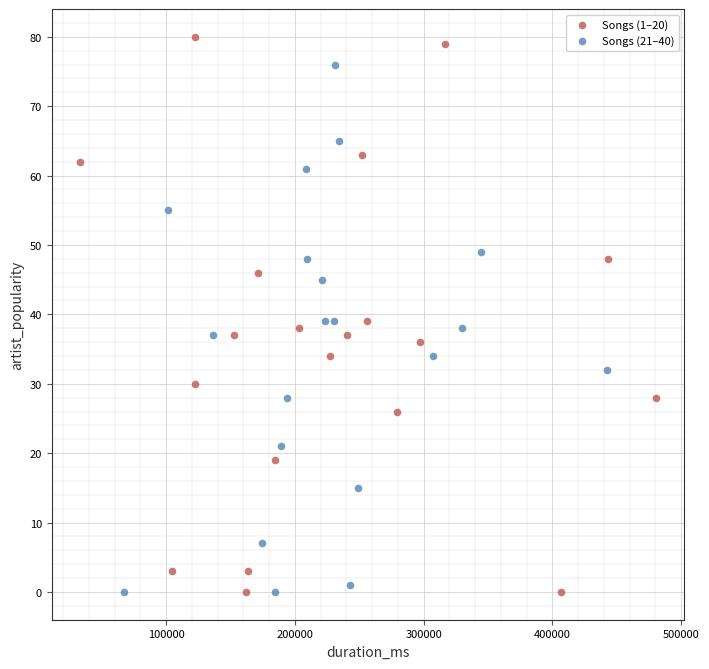

Which series has the largest Y range (max minus min)?

Songs (1–20)